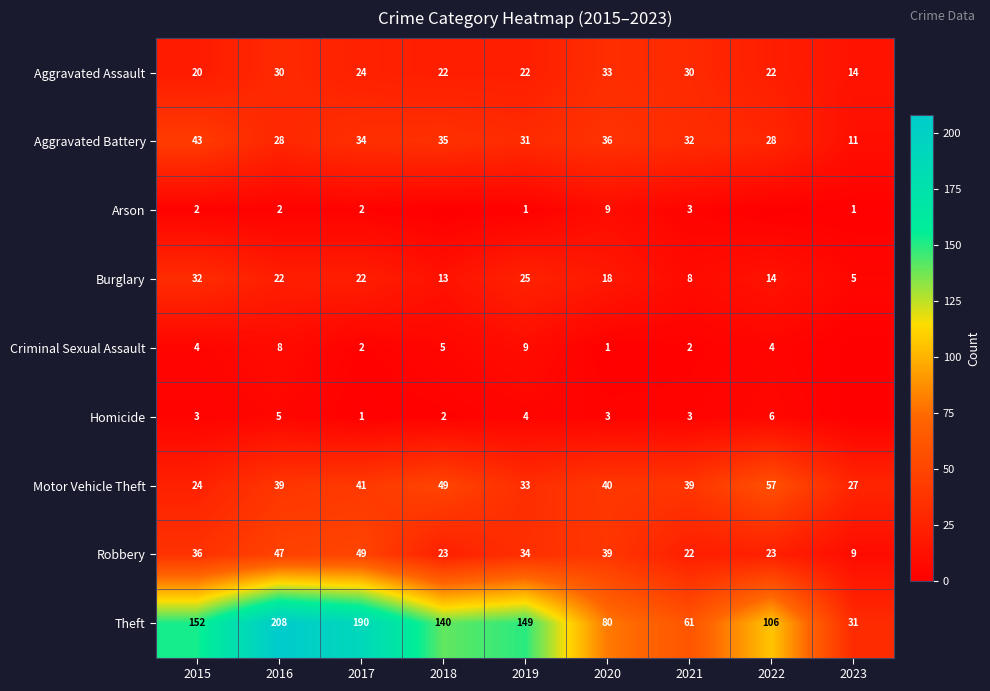

What value does the Motor Vehicle Theft series have at 2020, to the nearest 10?

40